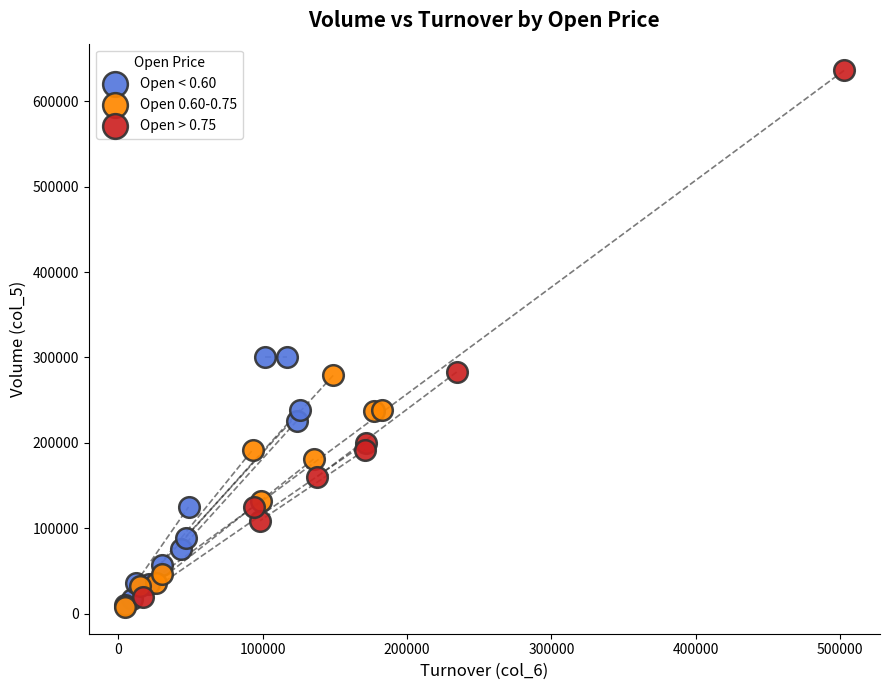

Which series reaches the maximum Y coordinate?

Open > 0.75